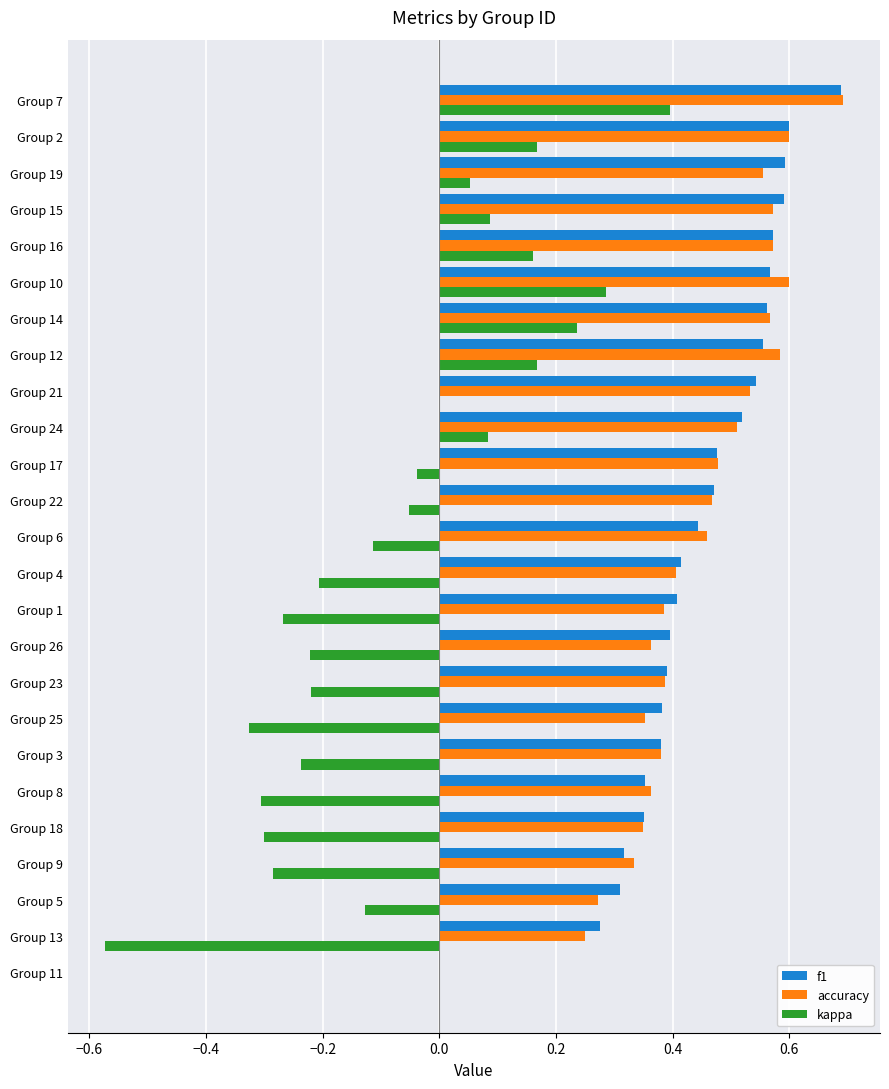

What is the maximum value for f1?

0.7